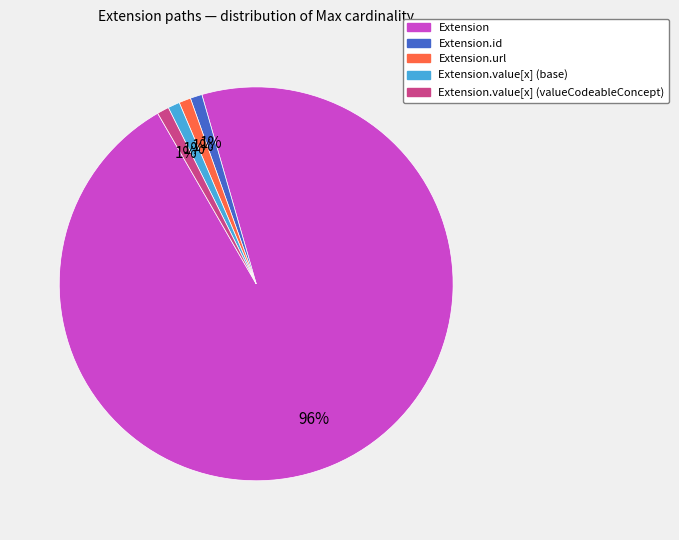

To the nearest percent, what is the average slice percentage?

20%